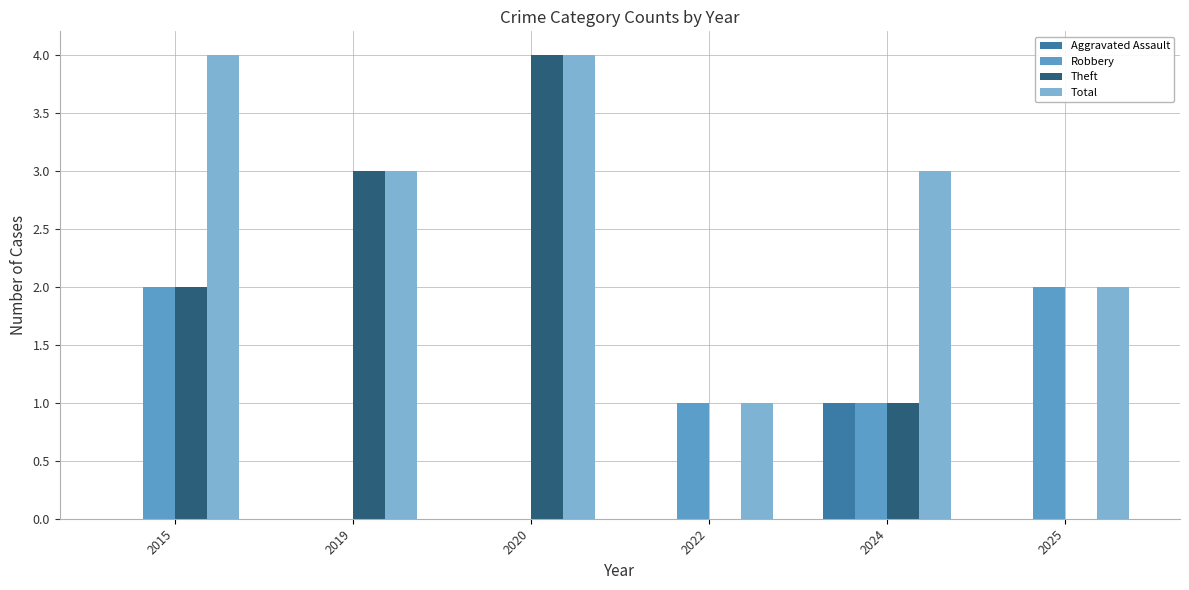

Which series has the widest spread of values?

Theft